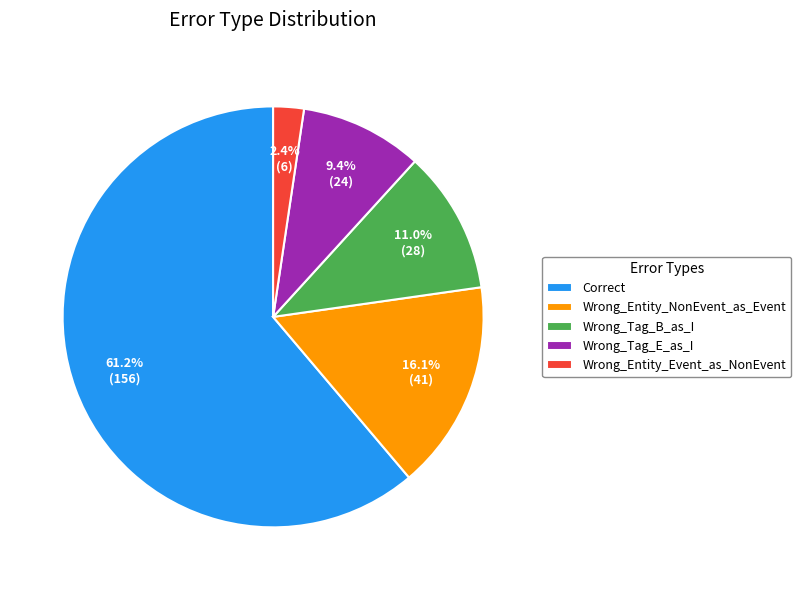

To the nearest percent, what portion does Wrong_Tag_B_as_I represent?

11%